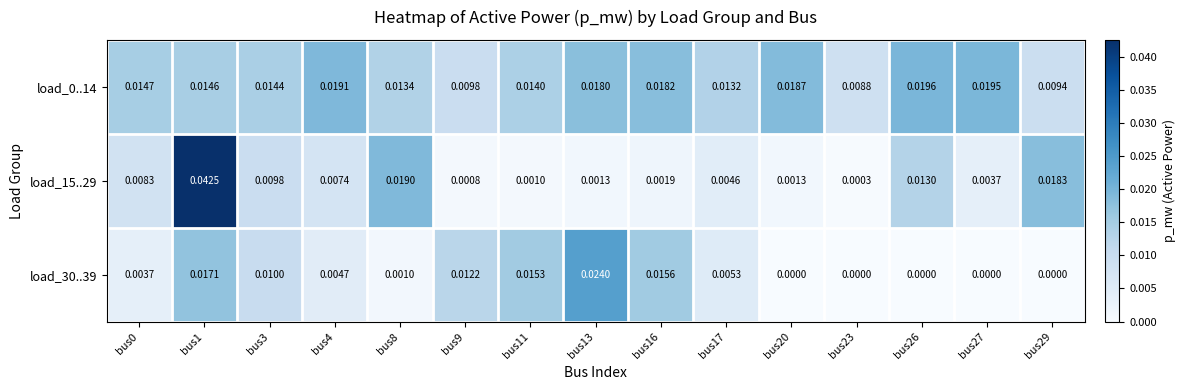

Is the value of load_30..39 at bus8 greater than the value of load_15..29 at bus23?

Yes